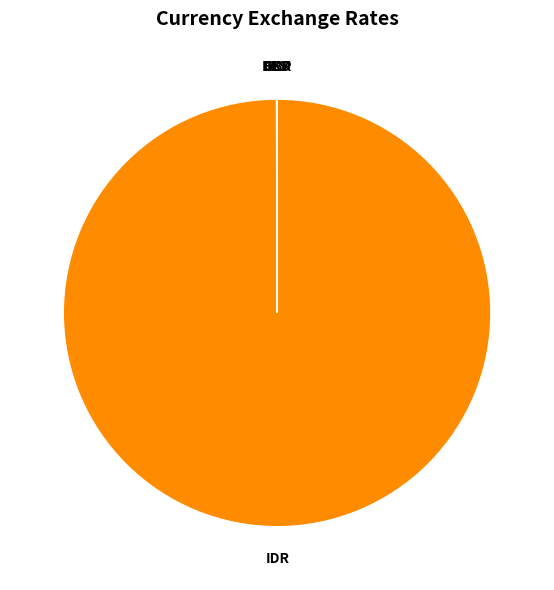

Is there any slice that represents more than half of the pie?

Yes